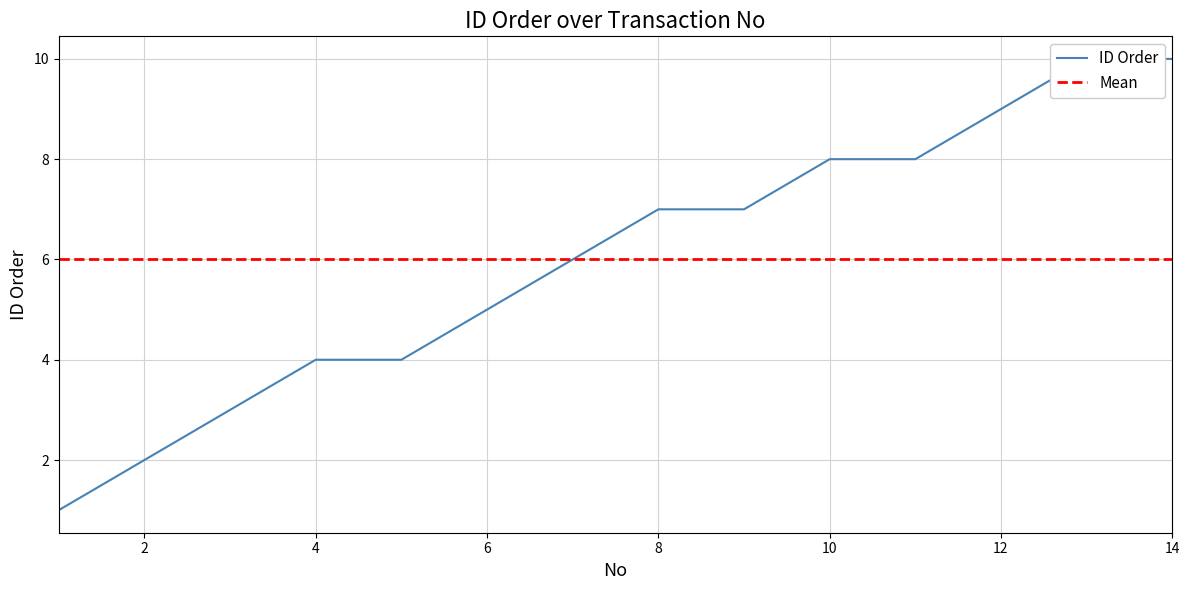

The chart shows a value of 3 at 6. True or false?

False